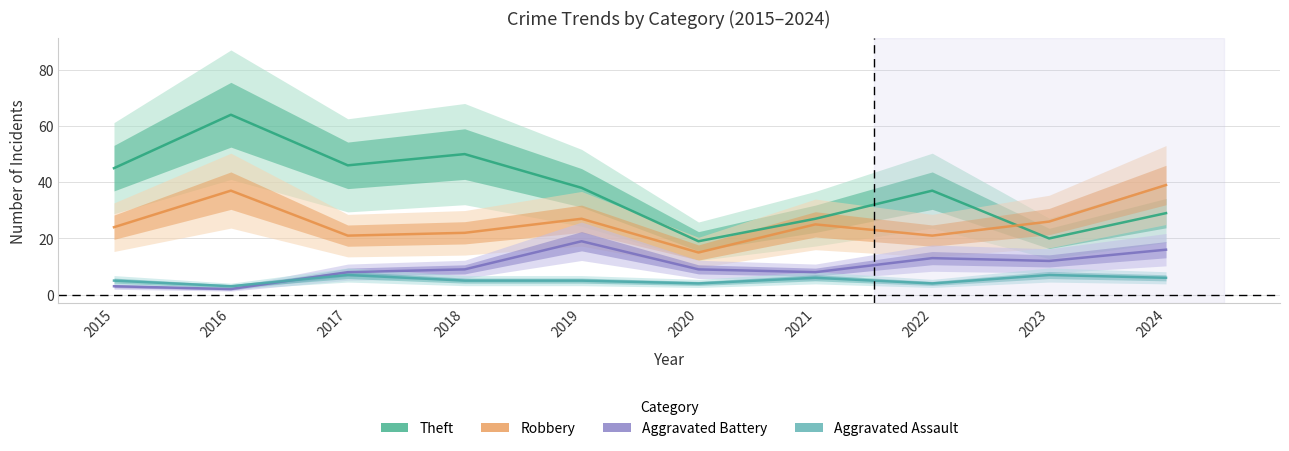

Rank the series at 2022 from lowest to highest value.

Aggravated Assault, Aggravated Battery, Robbery, Theft